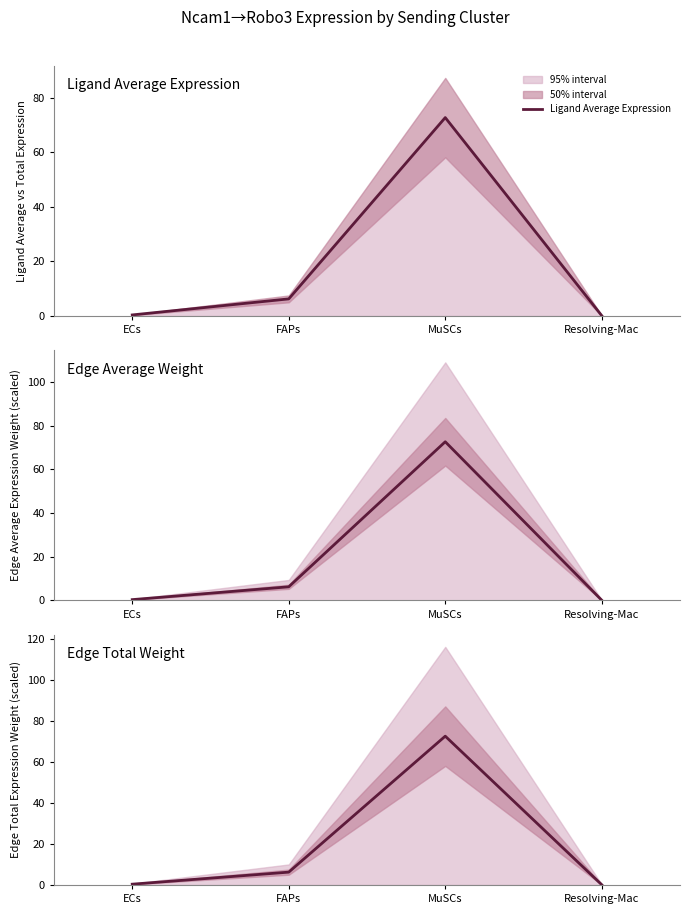

Reading left to right, list all the values displayed in this chart.

Ligand Average Expression: ECs=0.4	FAPs=6.3	MuSCs=72.7	Resolving-Mac=0.1
Edge Average Weight: ECs=0.4	FAPs=6.3	MuSCs=72.7	Resolving-Mac=0.1
Edge Total Weight: ECs=0.4	FAPs=6.3	MuSCs=72.7	Resolving-Mac=0.1